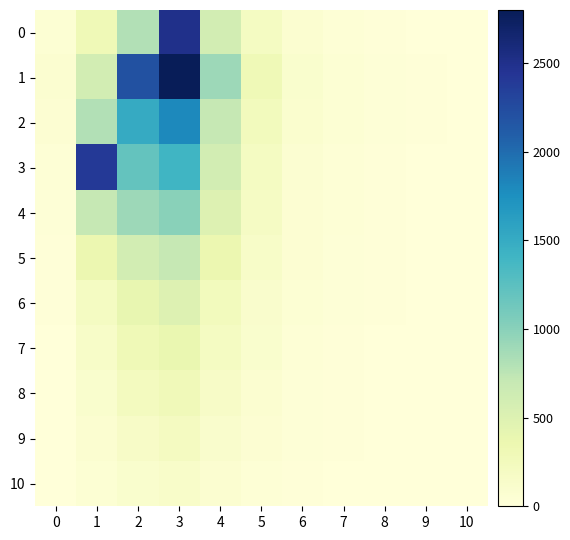

Which series has the widest spread of values?

1